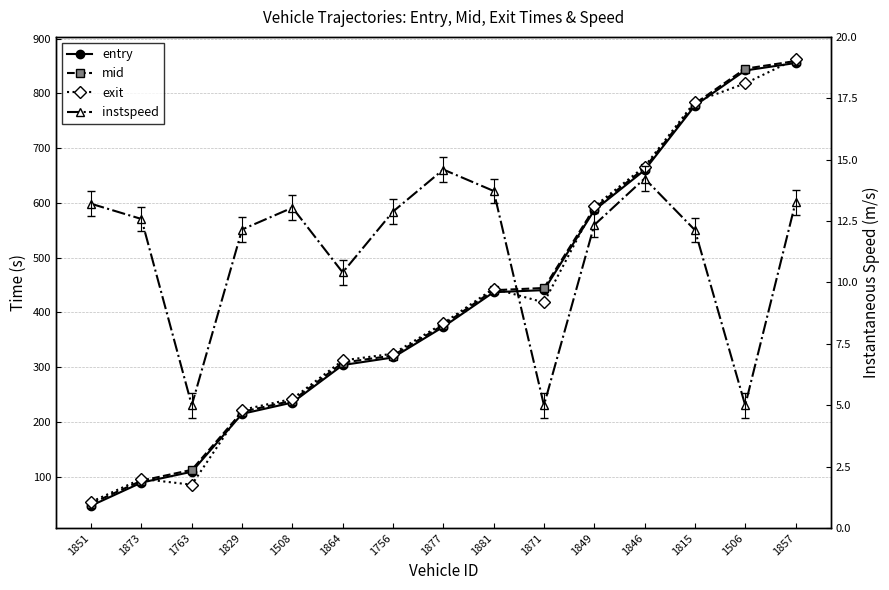

The value of entry at 1877 is 373.5. True or false?

True